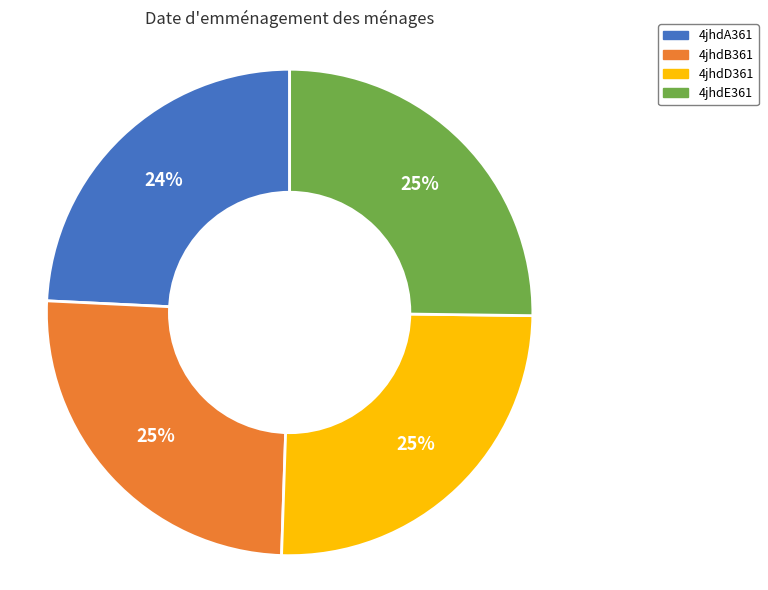

Do 4jhdE361 and 4jhdD361 together represent more than half of the pie?

Yes